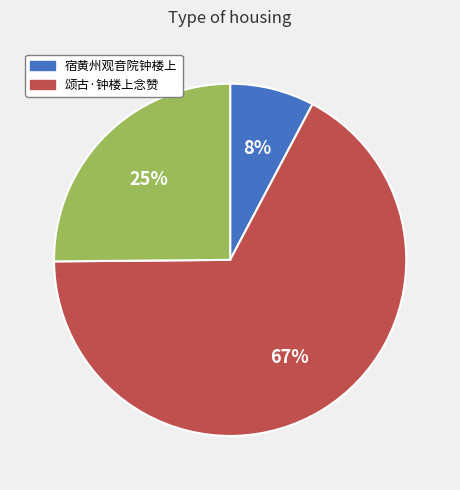

To the nearest percent, what is the difference between the largest and smallest slice percentages?

59%